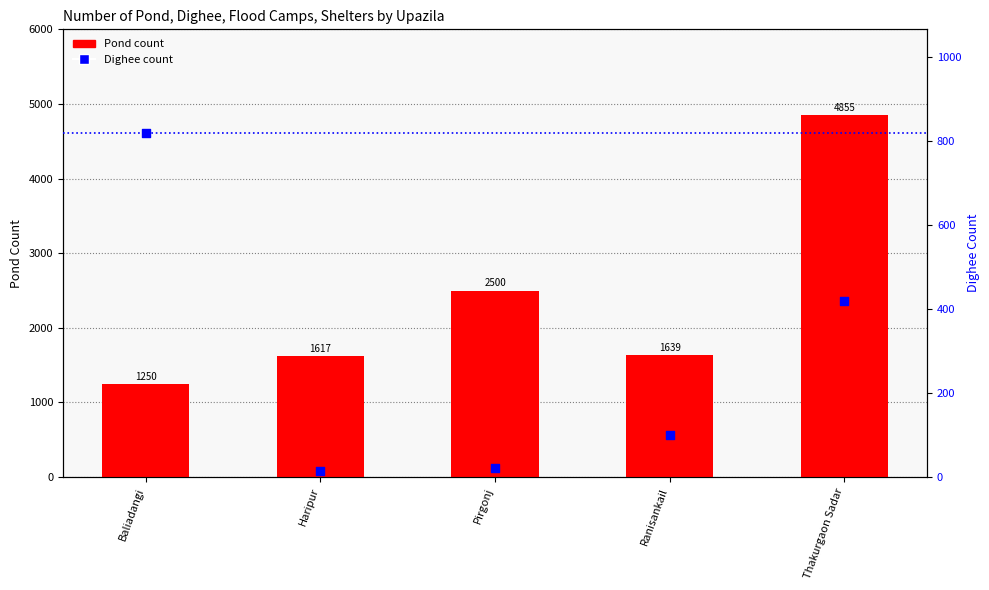

What are all the series names shown in the legend?

Pond count, Dighee count